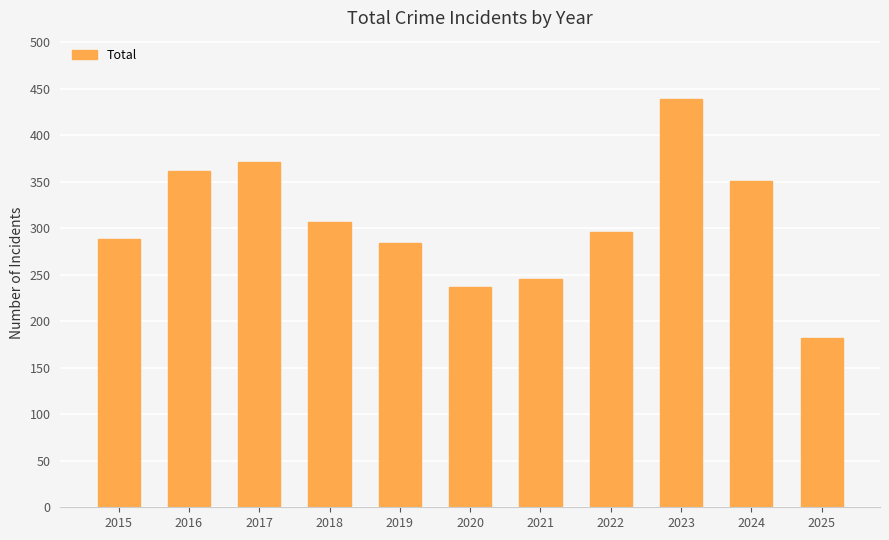

What is the difference between the maximum and minimum values?

257